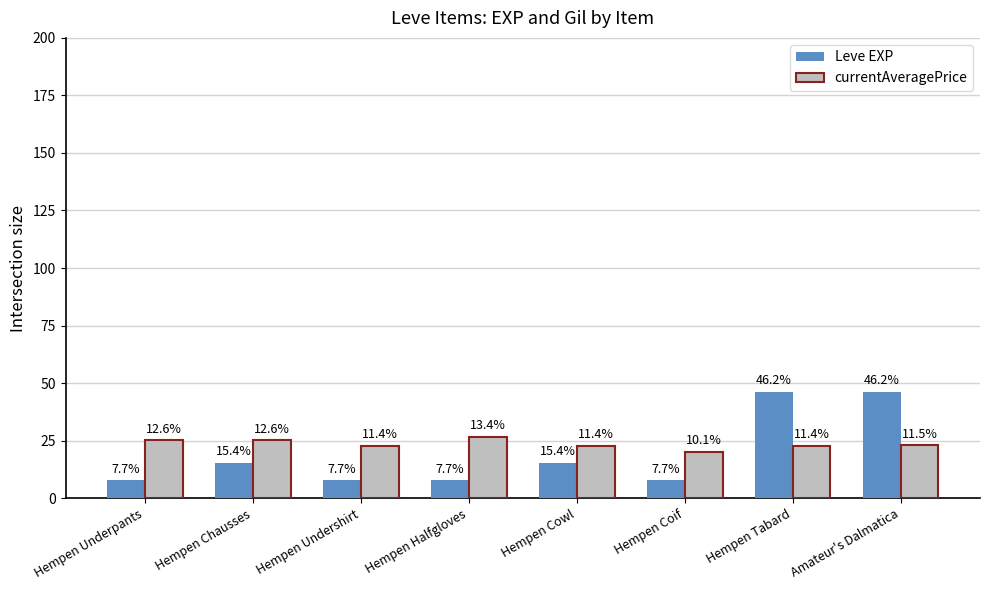

How many distinct data groups are displayed?

2